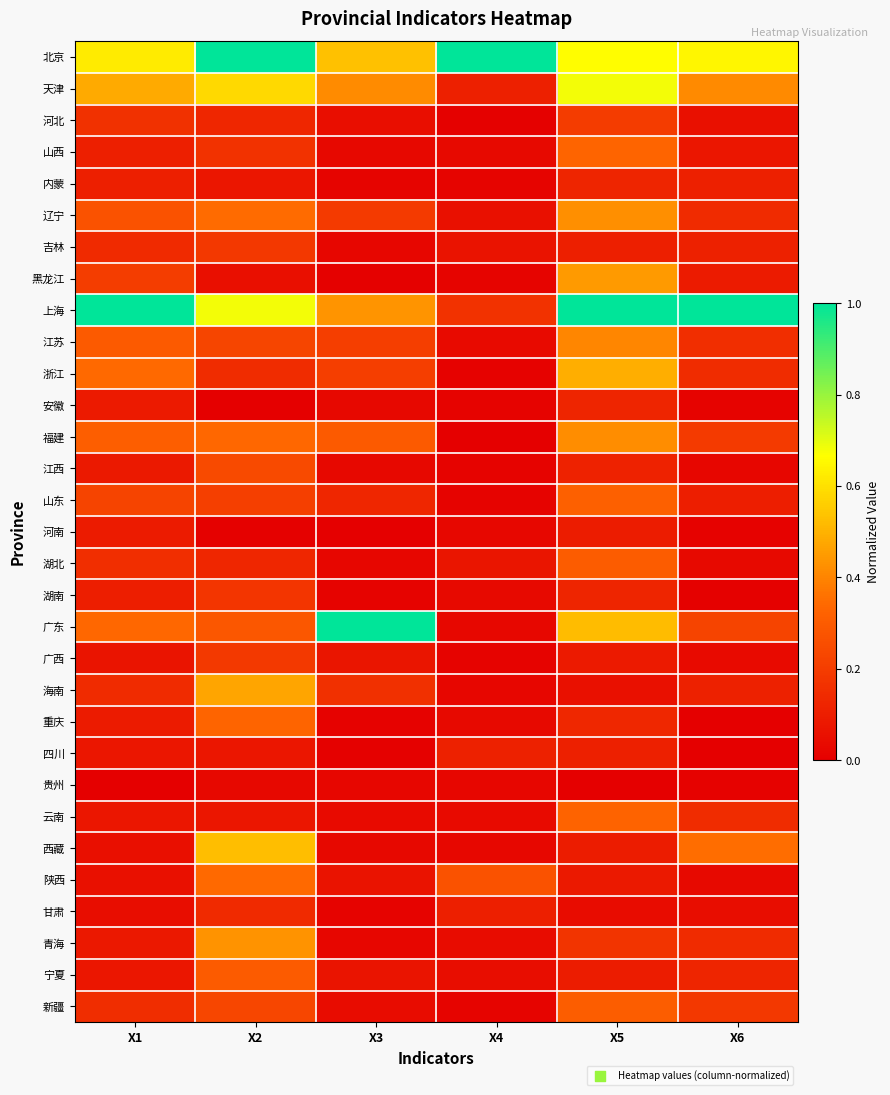

What is the total value across all series at X6?

4.7